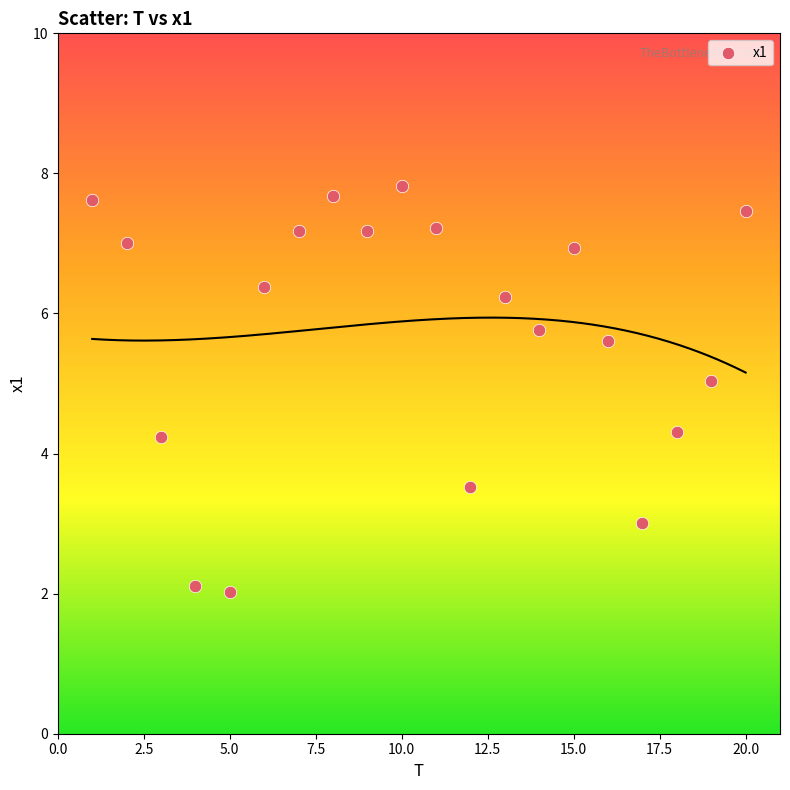

What is the range of X values (max minus min)?

19.0